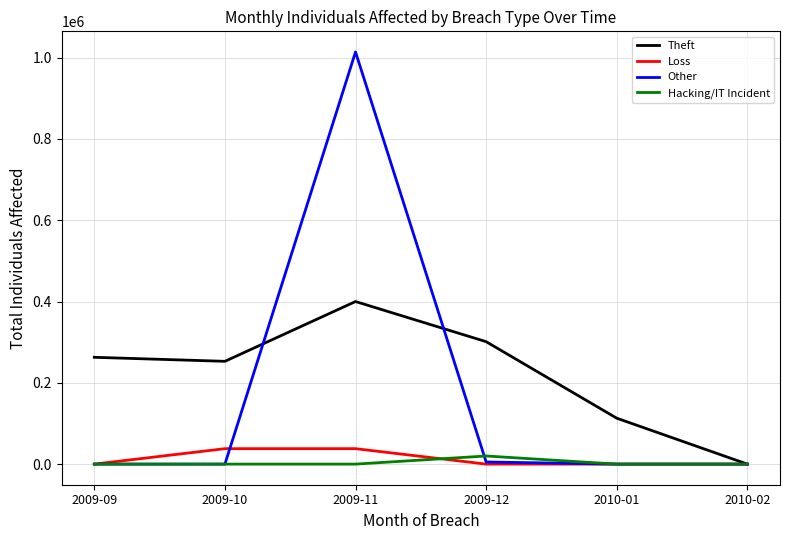

Which series has the largest range (max minus min)?

Other